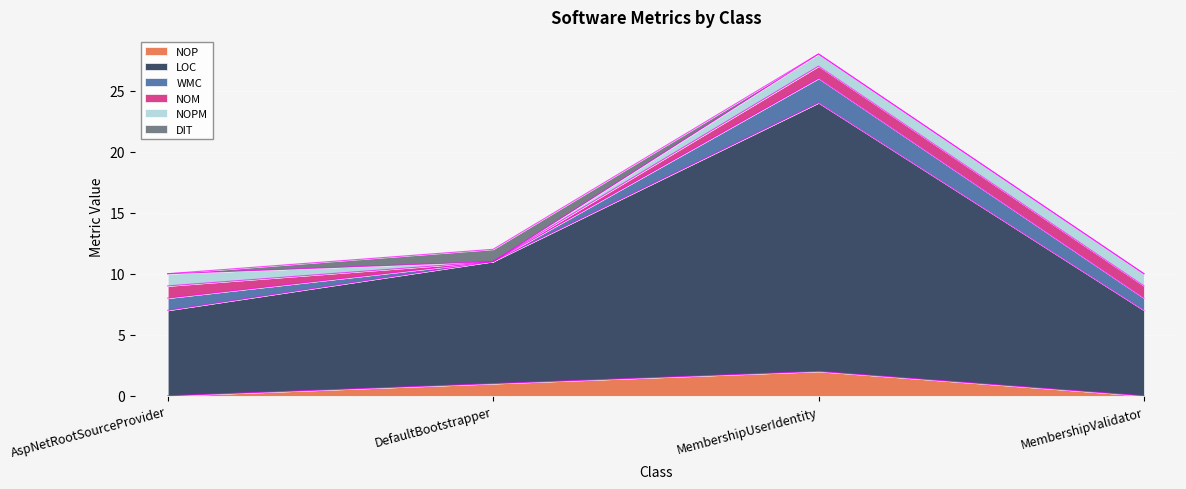

How many lines are shown in the chart?

6